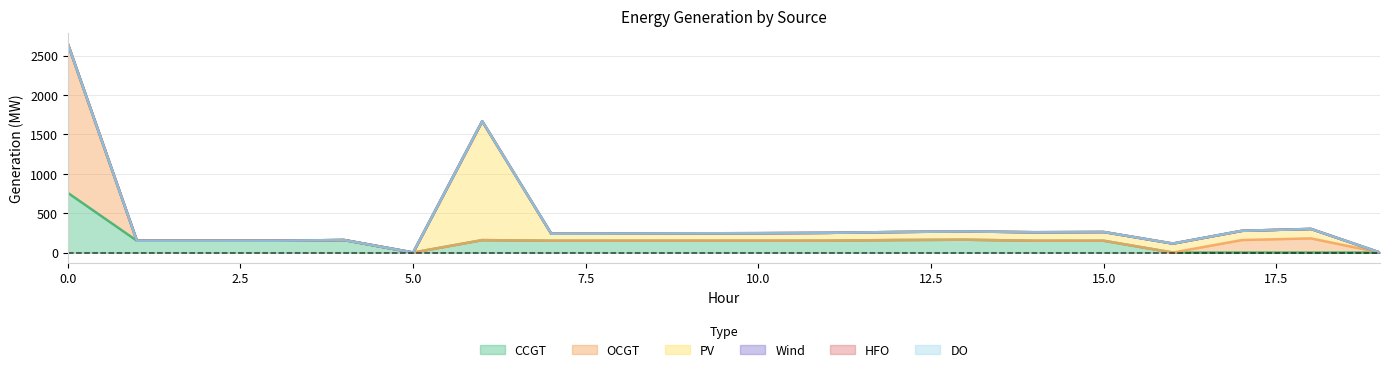

How many lines are shown in the chart?

6